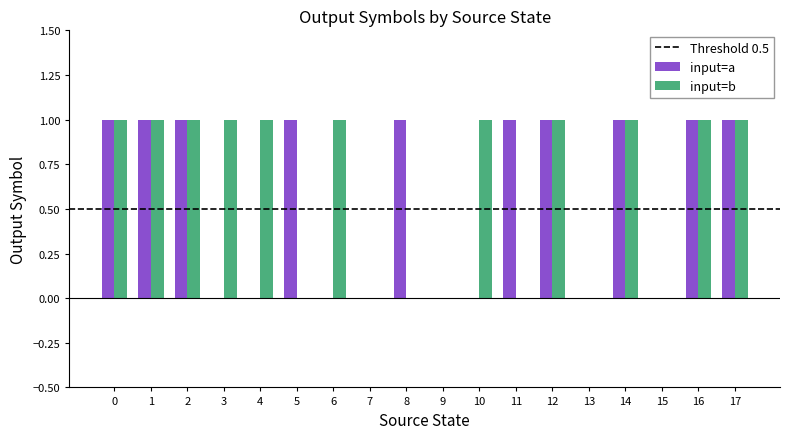

Which series changed the most between 9 and 11?

input=a